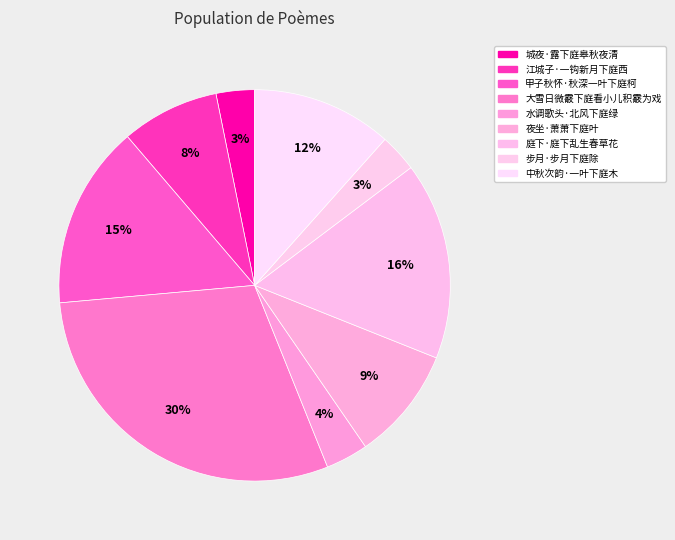

To the nearest percent, what is the difference between the largest and smallest slice percentages?

27%